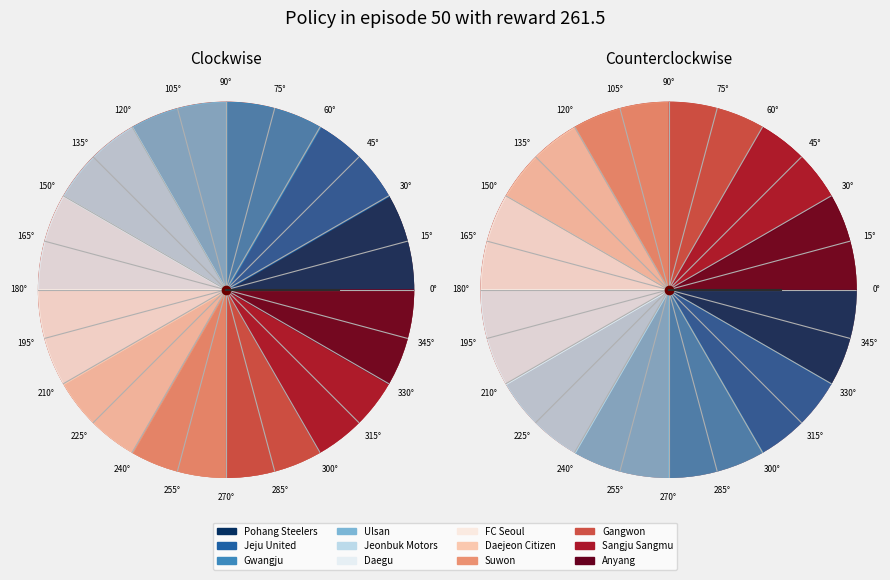

Rank the categories by value from lowest to highest.

Anyang, Pohang Steelers, Gwangju, Suwon, Gangwon, Jeju United, FC Seoul, Daejeon Citizen, Sangju Sangmu, Ulsan, Jeonbuk Motors, Daegu